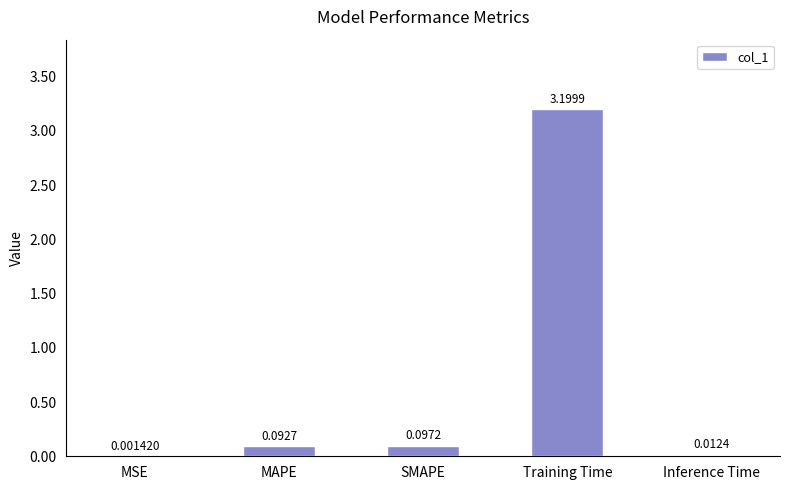

Which has a higher value, SMAPE or MSE?

SMAPE